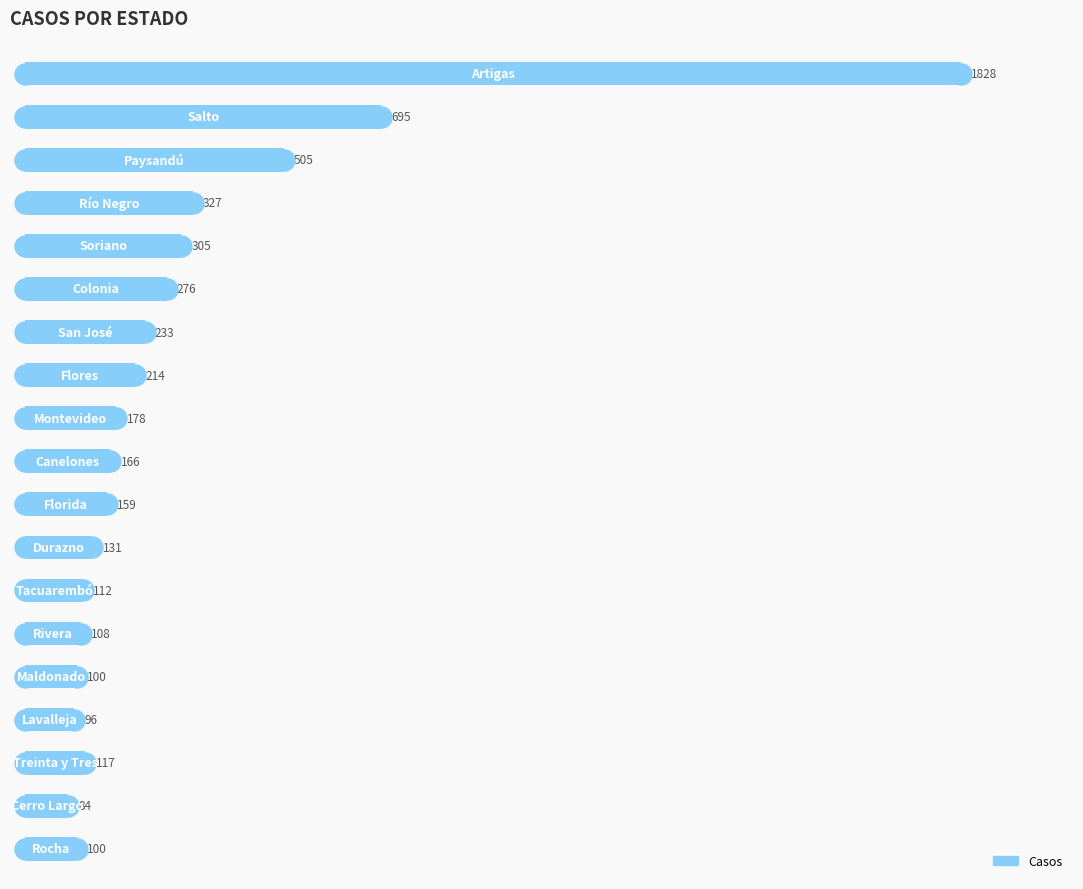

Which has a higher value, 4 or 9?

4